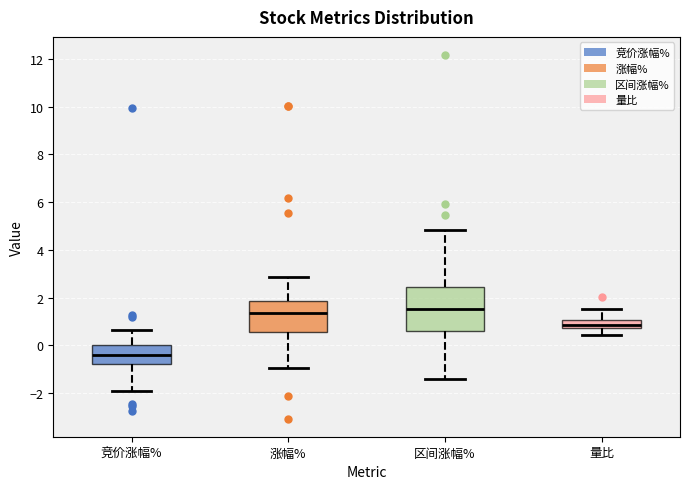

Where is the lower edge of the box for 量比 on the y-axis? The values are not printed on the chart, so give them approximately, as read against the axis.

0.8